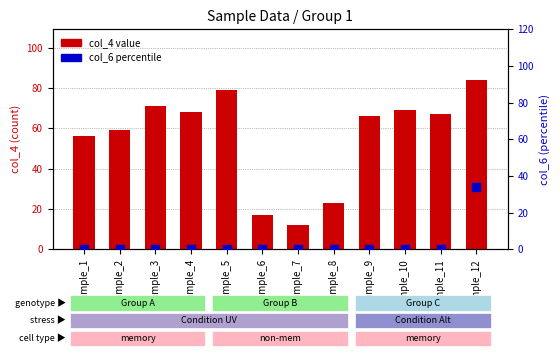

Which series reaches the maximum Y coordinate?

col_4 value